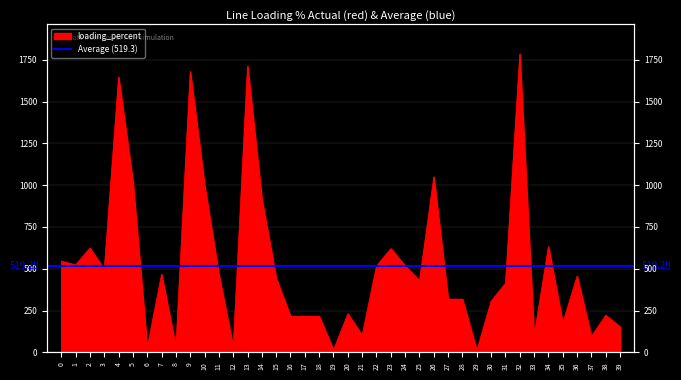

What value does the data have at 29?

11.8